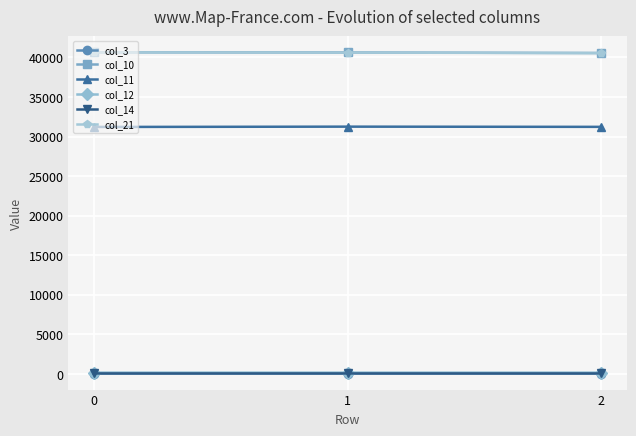

What is the value of the col_14 point at the 3rd from the left?

59.6